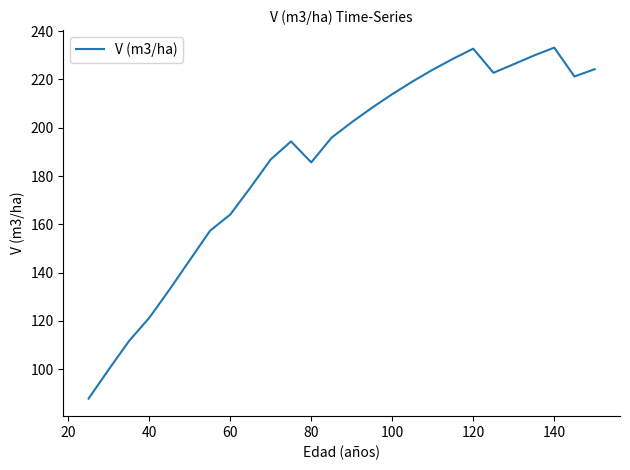

What is the minimum value shown in the chart?

87.8